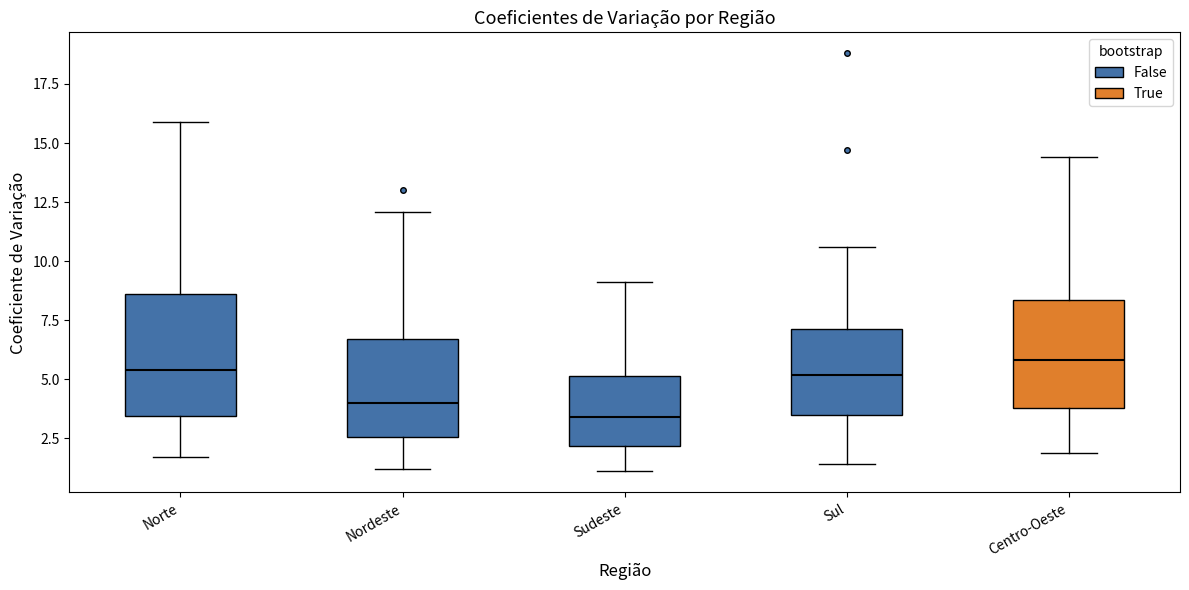

Comparing the boxes themselves (not the whiskers), which one is the tallest?

Norte